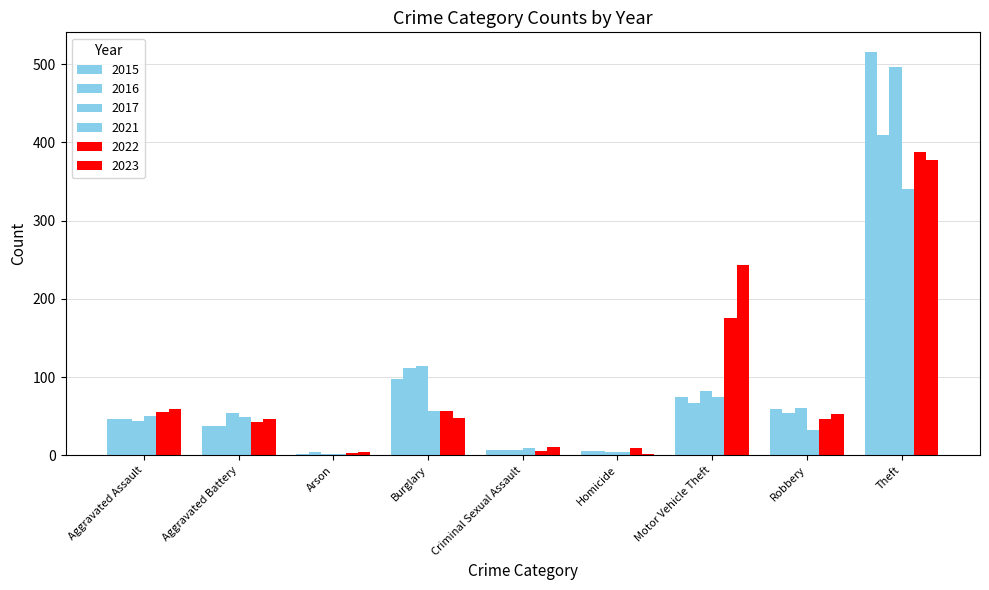

Between Aggravated Assault and Robbery, which series saw the biggest shift?

2021